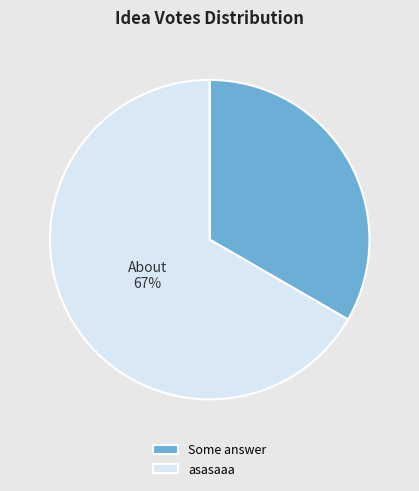

Does Some answer account for over 50% of the chart?

No